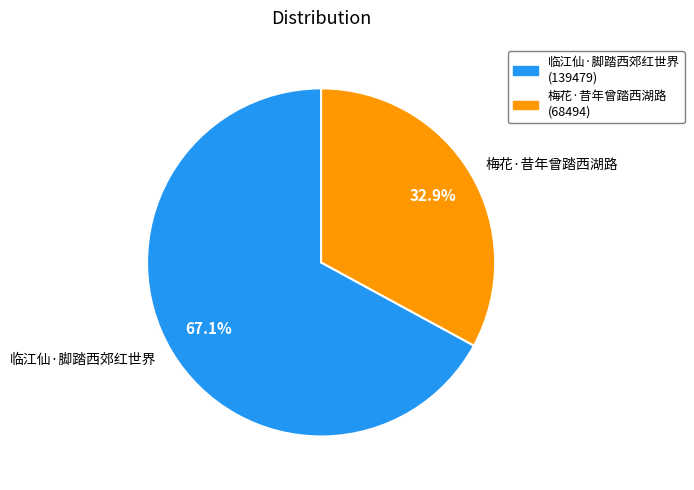

Which slice is the smallest?

梅花·昔年曾踏西湖路